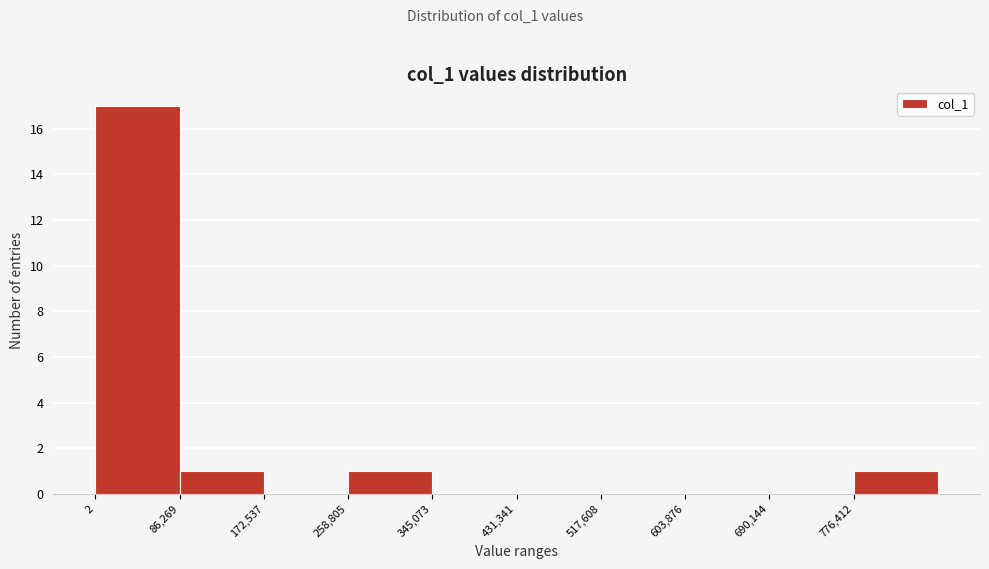

Over which range of the x-axis is the bar tallest?

0 to 90000